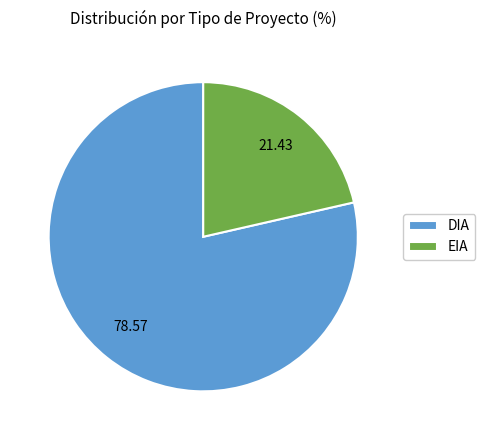

Do DIA and EIA together represent more than half of the pie?

Yes